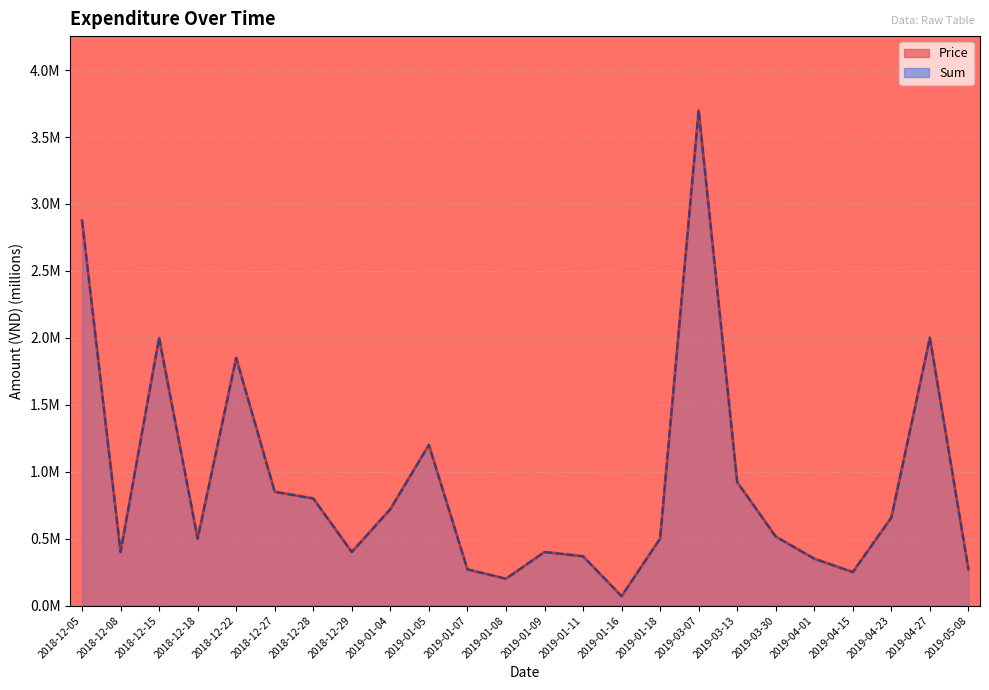

Rank the series by their maximum value, from highest to lowest.

Price, Sum